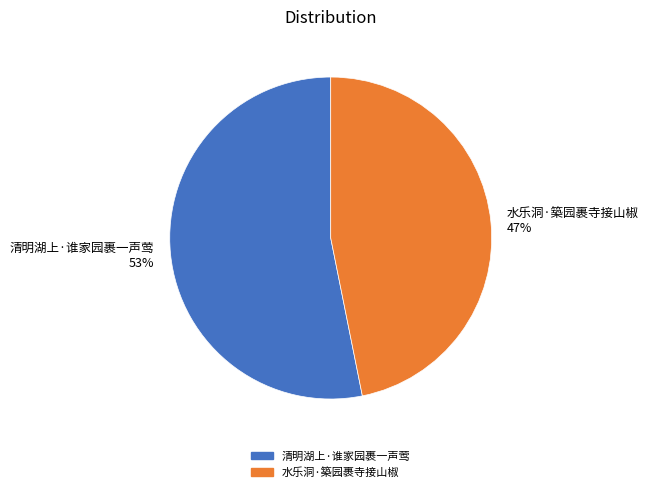

Which has a higher value, 水乐洞·築园裹寺接山椒 or 清明湖上·谁家园裹一声莺?

清明湖上·谁家园裹一声莺